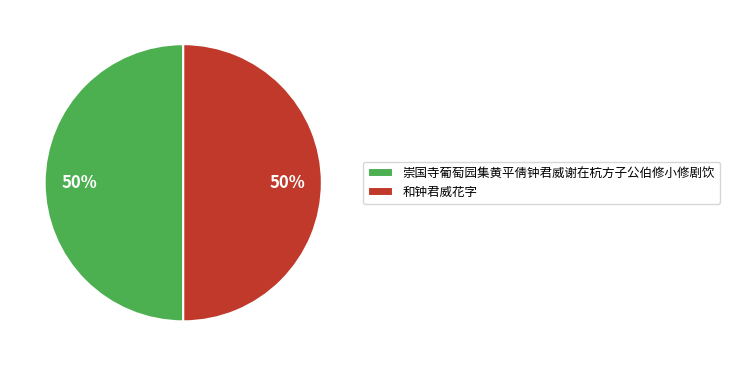

True or false: 和钟君威花字 accounts for 50% of the total.

True